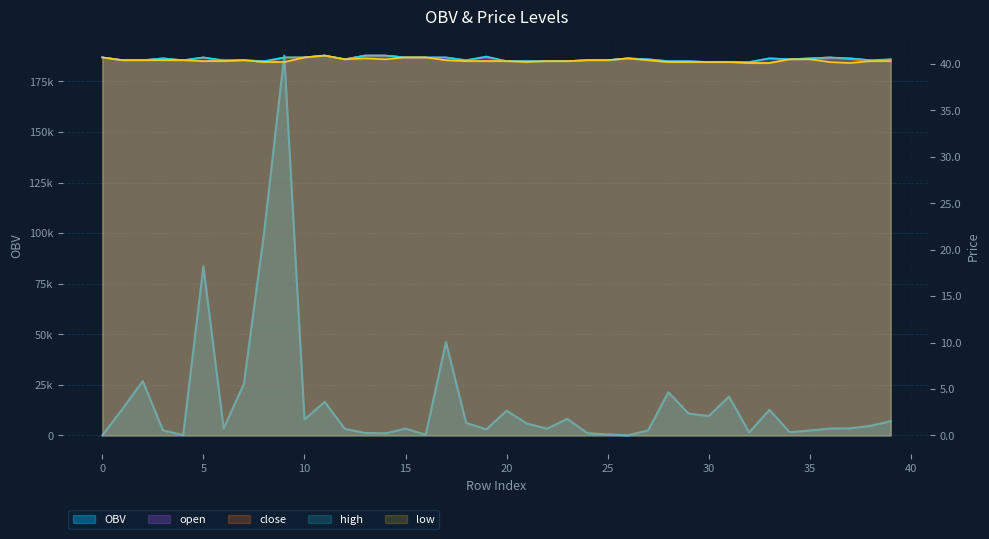

Which series has the widest spread of values?

OBV